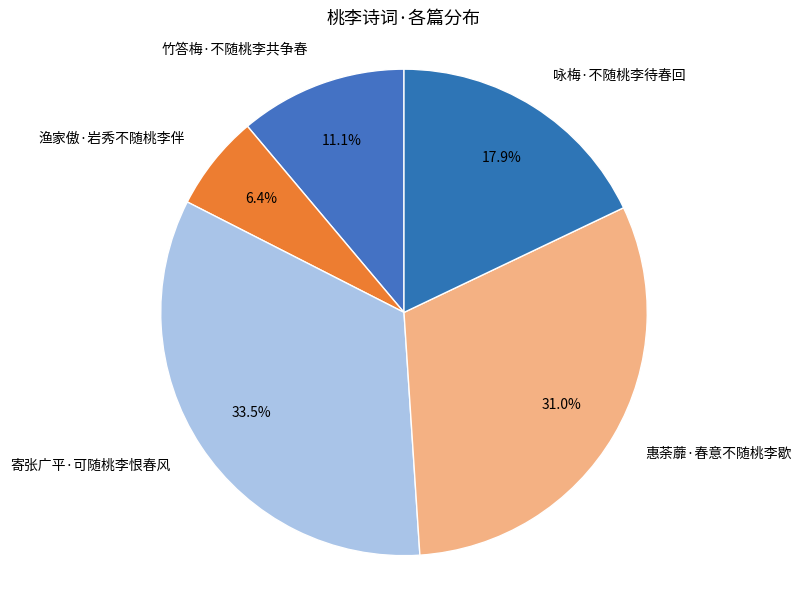

Is the sum of 渔家傲·岩秀不随桃李伴 and 竹答梅·不随桃李共争春 greater than half?

No